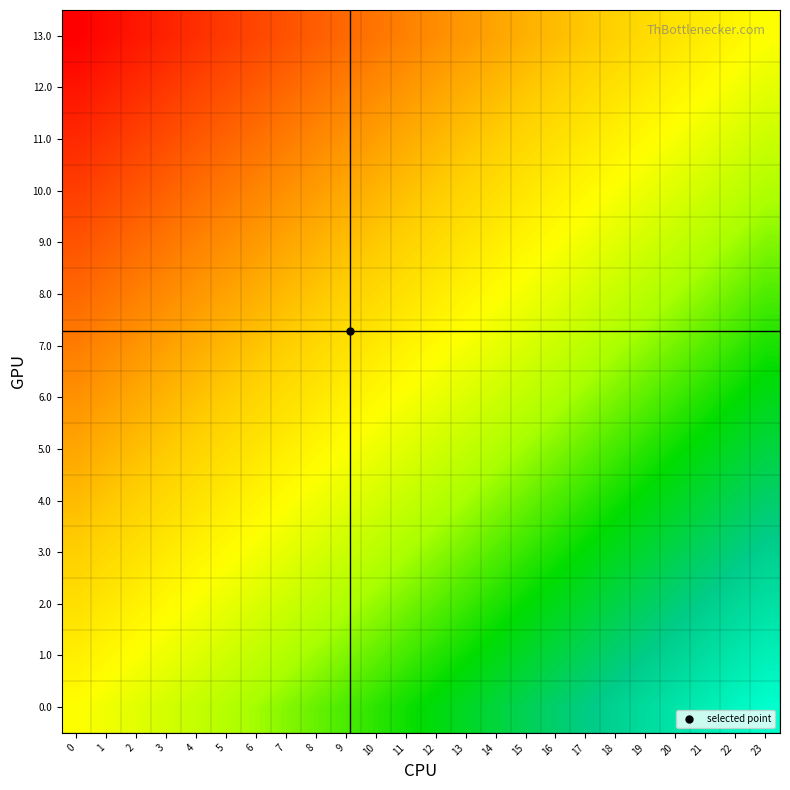

What is the spread (max minus min) of values at 6?

1.0